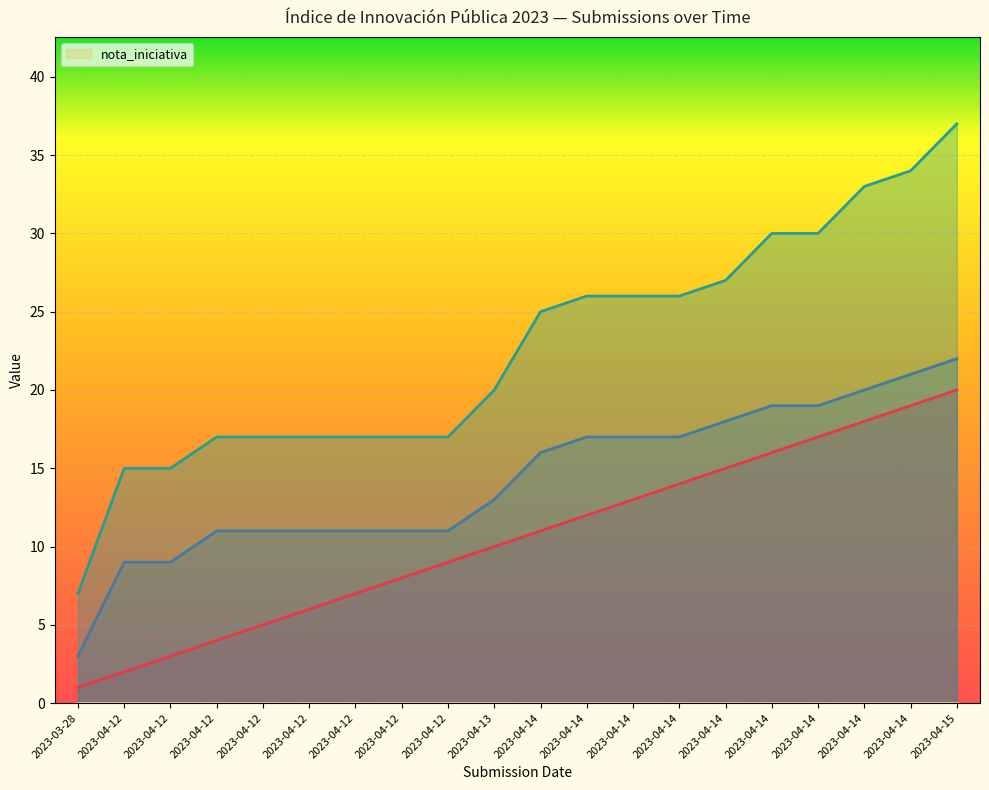

At which label is _index closest to 10?

2023-04-13